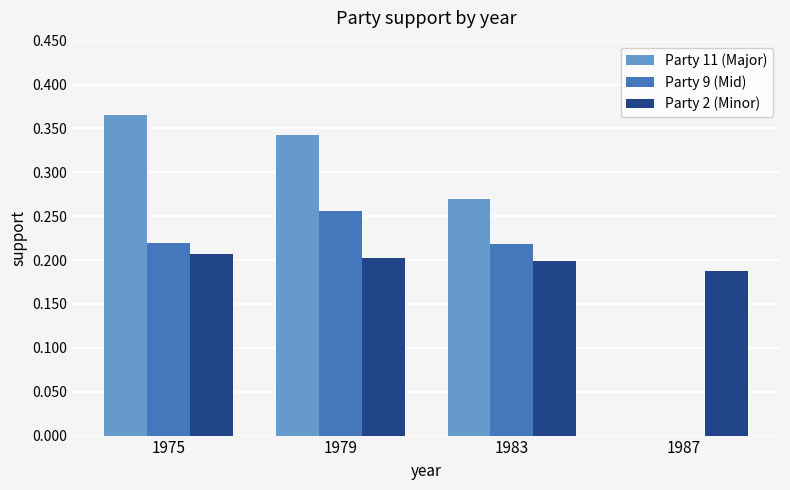

What is the sum of all Party 11 (Major) values?

1.0